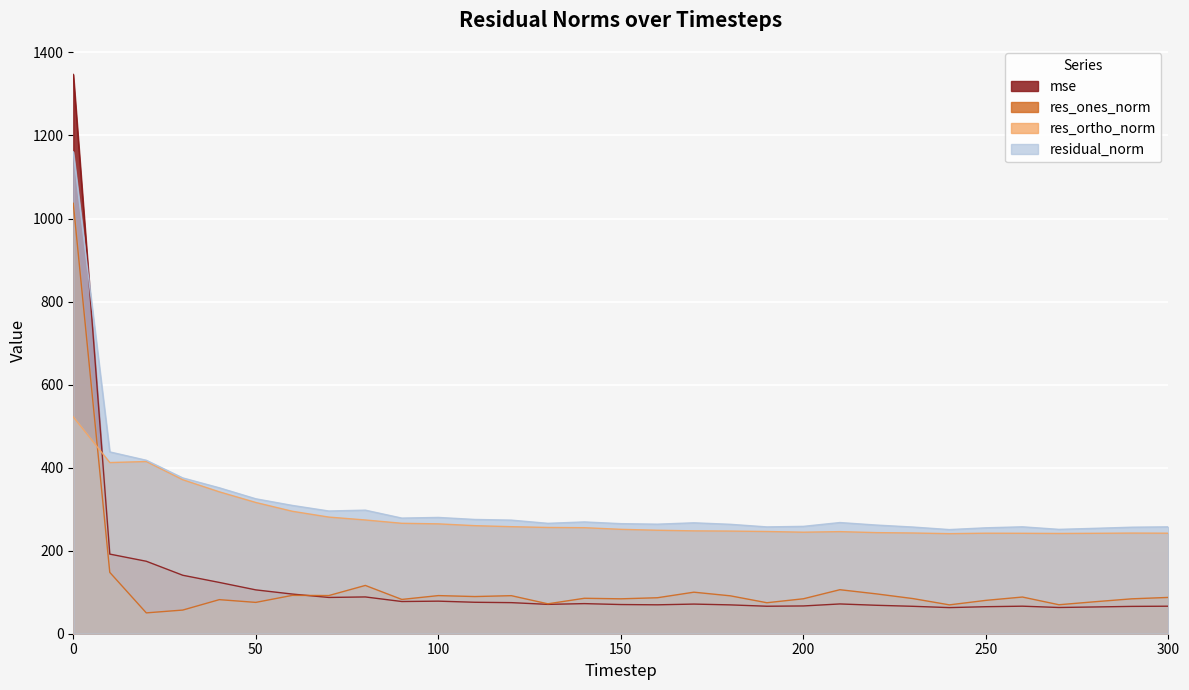

Where is the first local minimum for residual_norm?

70